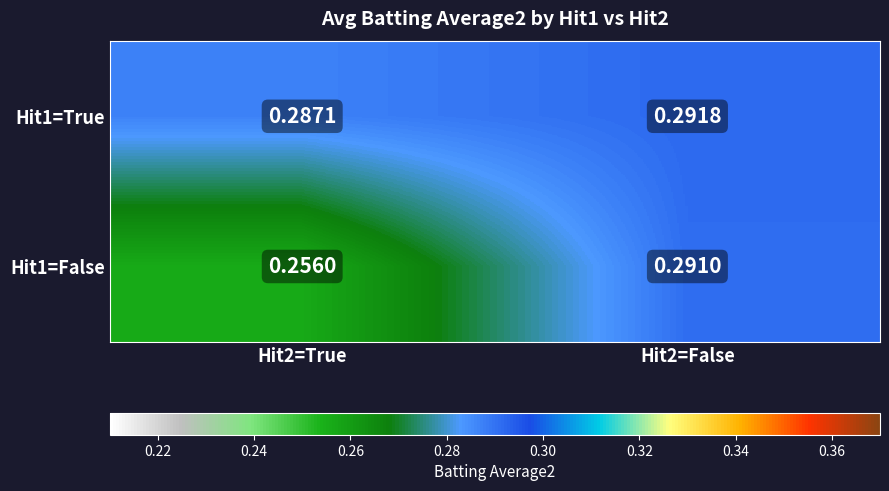

At which category is the sum across all series the highest?

Hit2=False